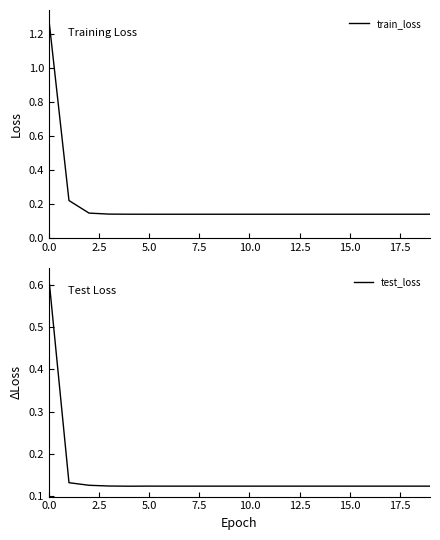

What is the label of the 17th point from the left?

16